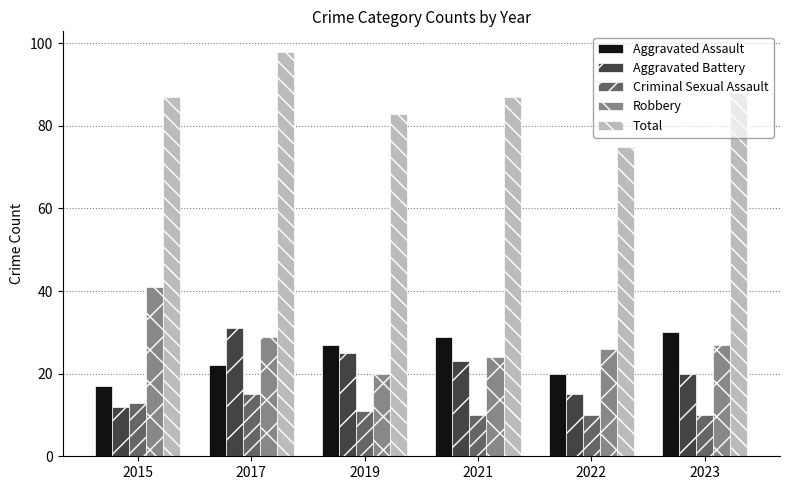

What is the difference between the maximum and minimum values in the Aggravated Assault series?

13